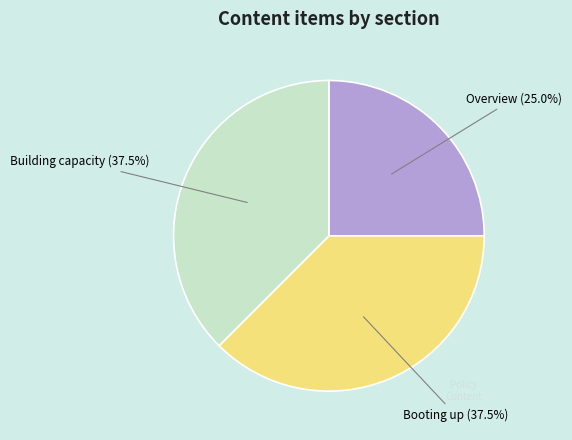

Does any single category account for the majority?

No